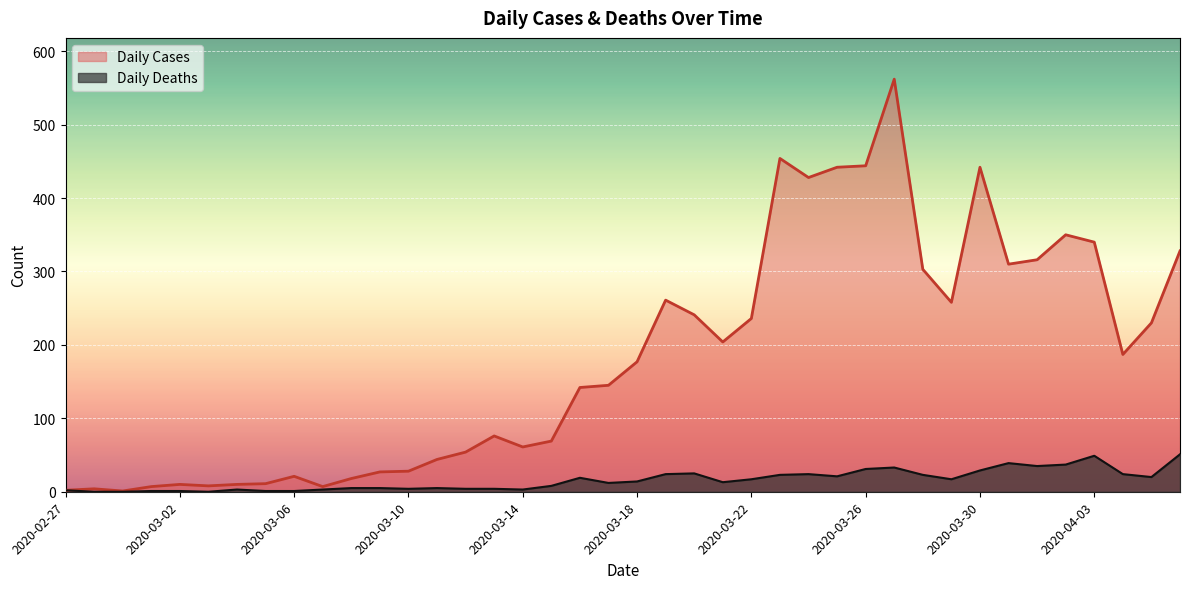

Count the number of categories in the chart.

40